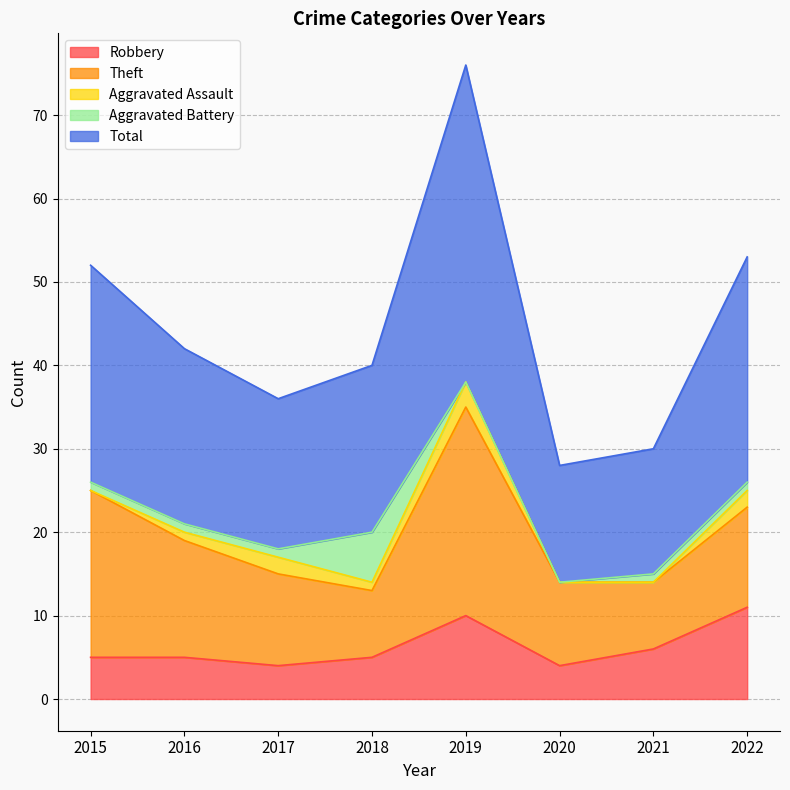

At which label is Robbery closest to 7?

2021